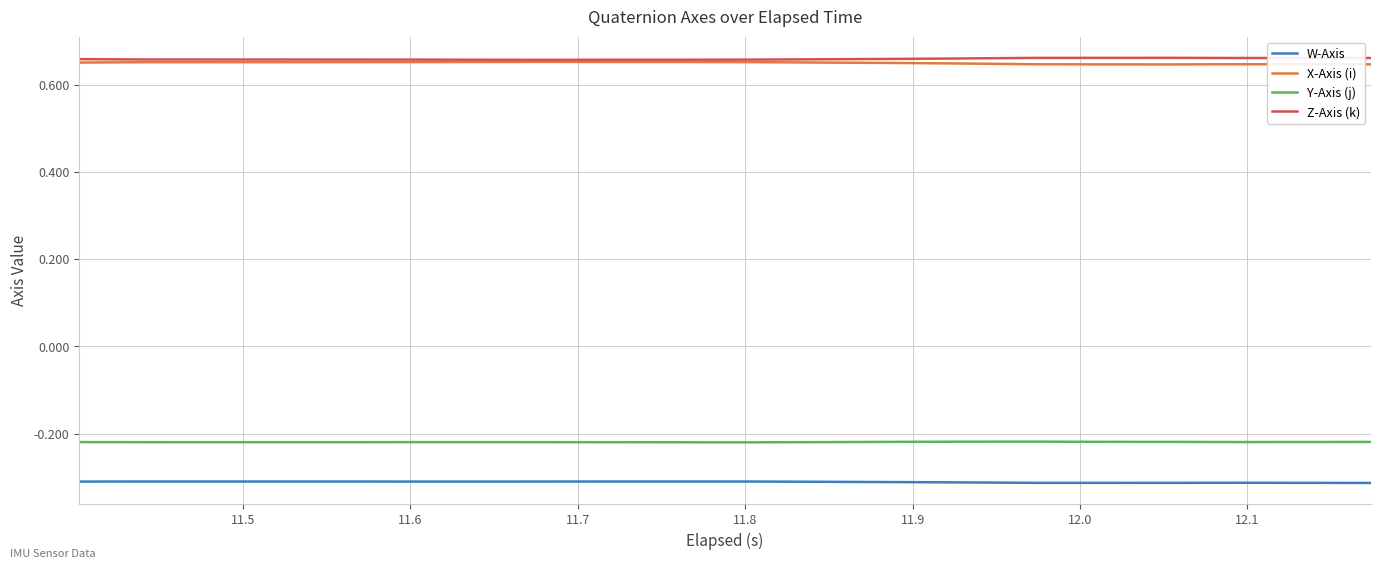

How many lines are shown in the chart?

4